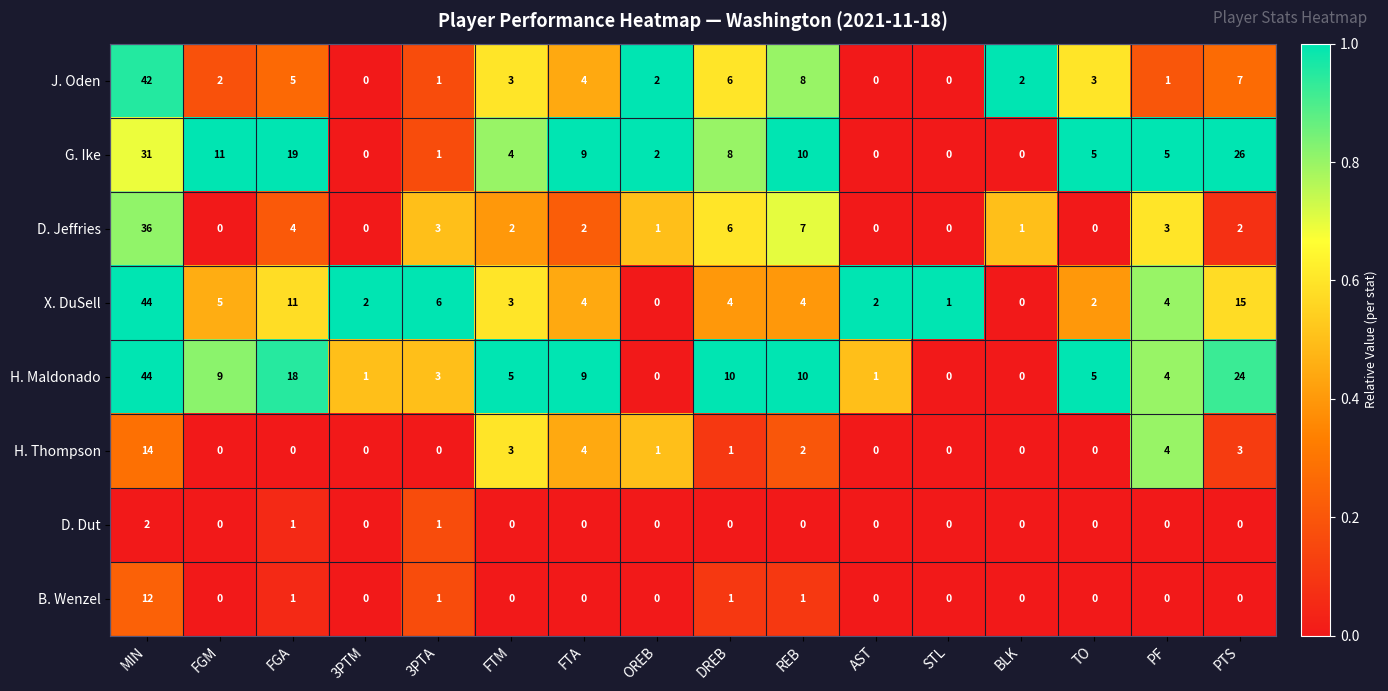

Is it true that G. Ike equals 1 at 3PTA?

True